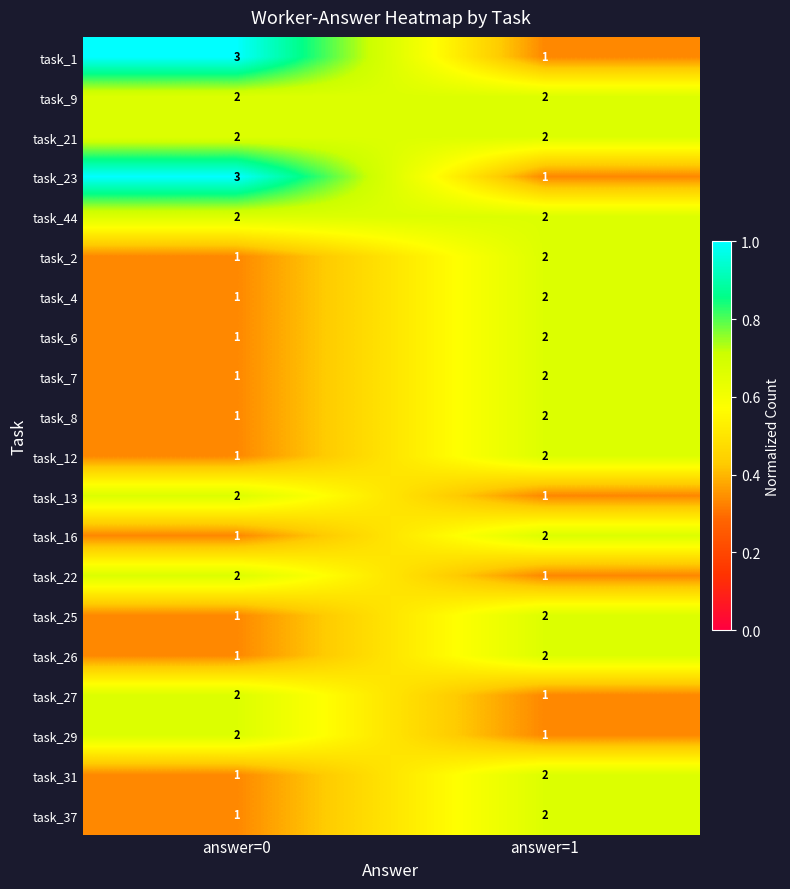

At which label is task_16 closest to 1?

answer=0